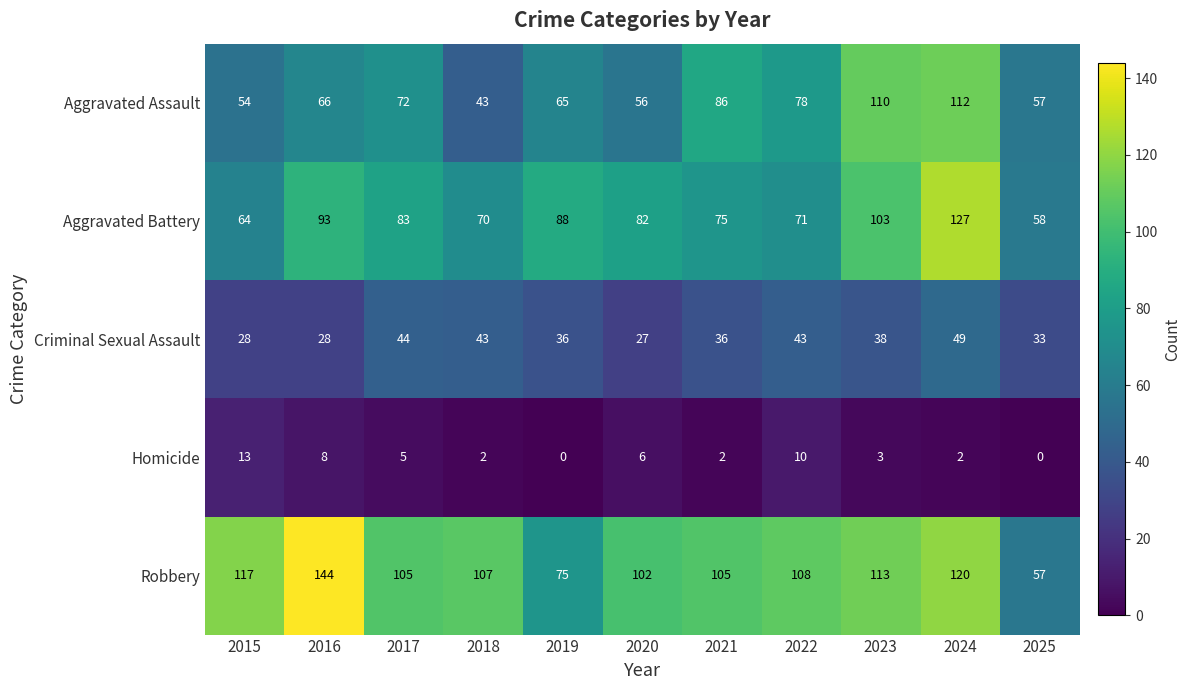

How many distinct data groups are displayed?

5